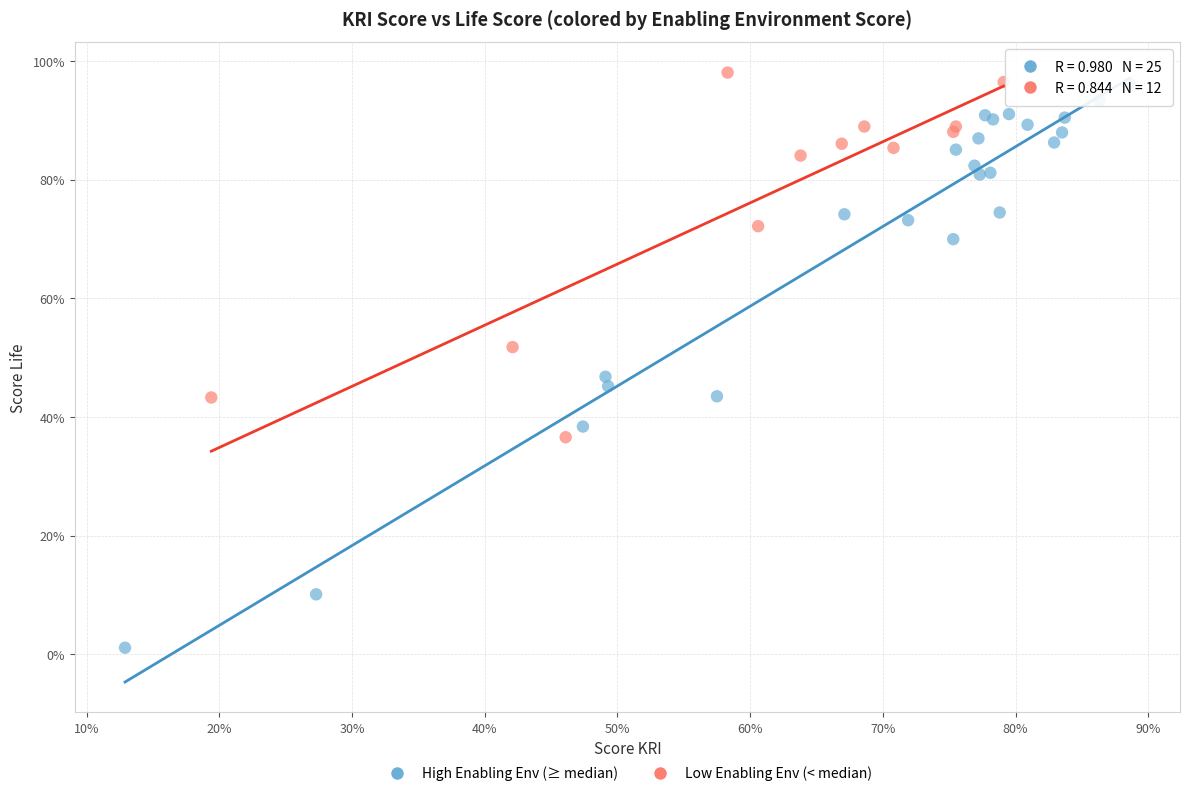

What are all the series names shown in the legend?

High Enabling Env (≥ median), Low Enabling Env (< median)